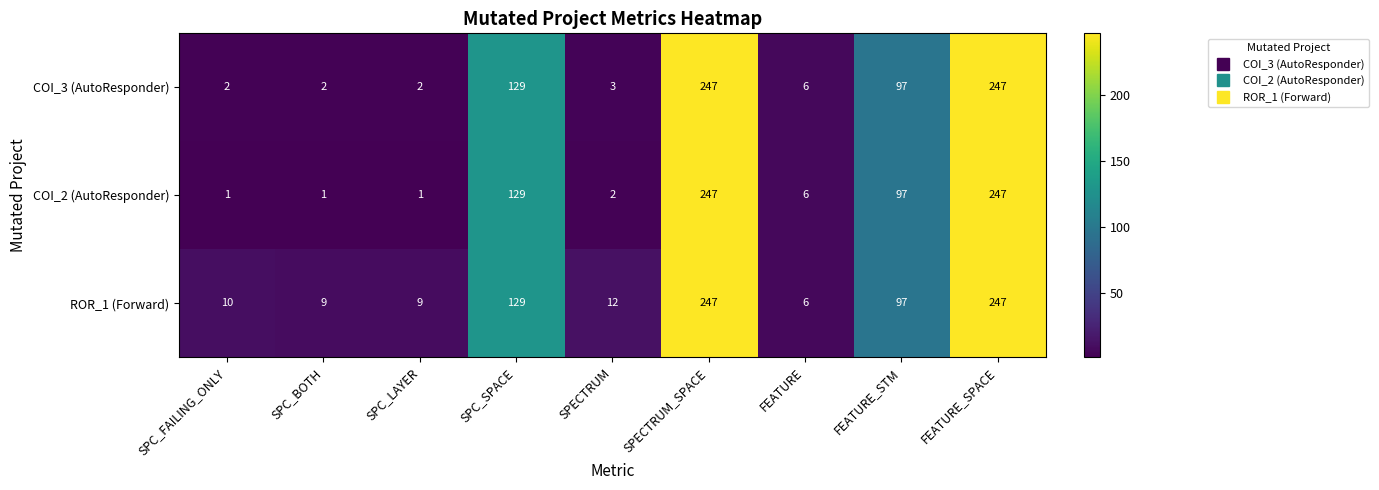

Reading left to right, what are all the values shown in this chart?

COI_3 (AutoResponder): SPC_FAILING_ONLY=2	SPC_BOTH=2	SPC_LAYER=2	SPC_SPACE=129	SPECTRUM=3	SPECTRUM_SPACE=247	FEATURE=6	FEATURE_STM=97	FEATURE_SPACE=247
COI_2 (AutoResponder): SPC_FAILING_ONLY=1	SPC_BOTH=1	SPC_LAYER=1	SPC_SPACE=129	SPECTRUM=2	SPECTRUM_SPACE=247	FEATURE=6	FEATURE_STM=97	FEATURE_SPACE=247
ROR_1 (Forward): SPC_FAILING_ONLY=10	SPC_BOTH=9	SPC_LAYER=9	SPC_SPACE=129	SPECTRUM=12	SPECTRUM_SPACE=247	FEATURE=6	FEATURE_STM=97	FEATURE_SPACE=247